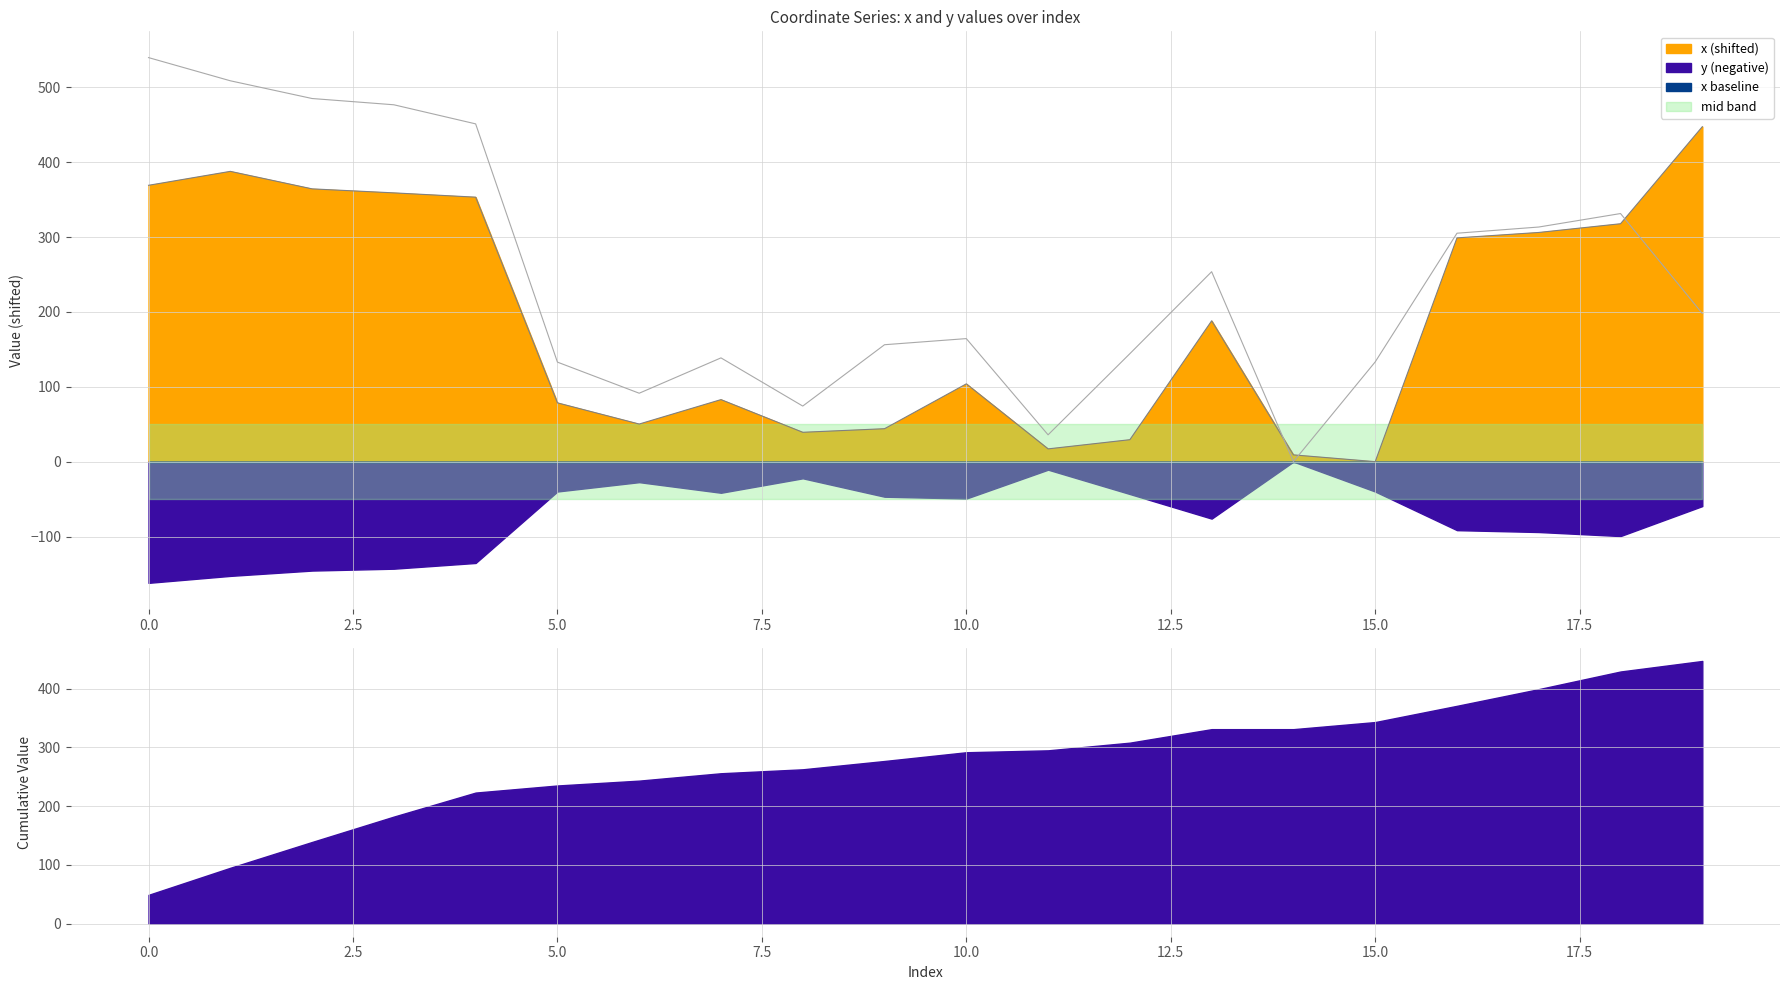

Does the chart have visible grid lines?

Yes